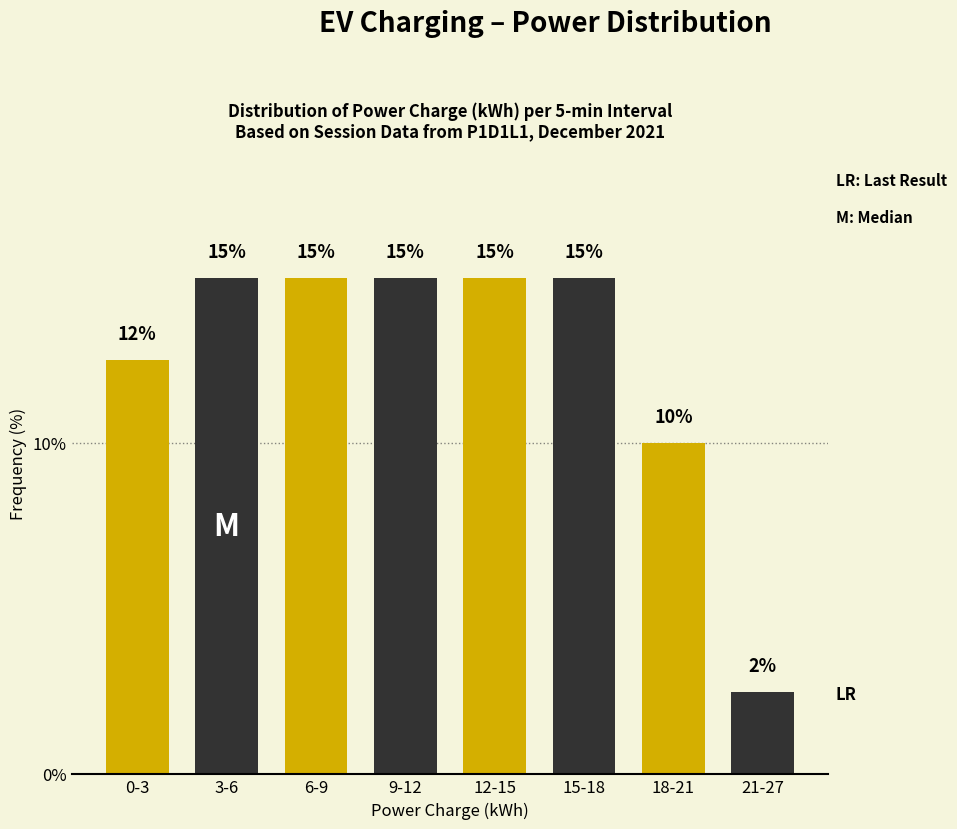

At which label is the value closest to 8?

18-21